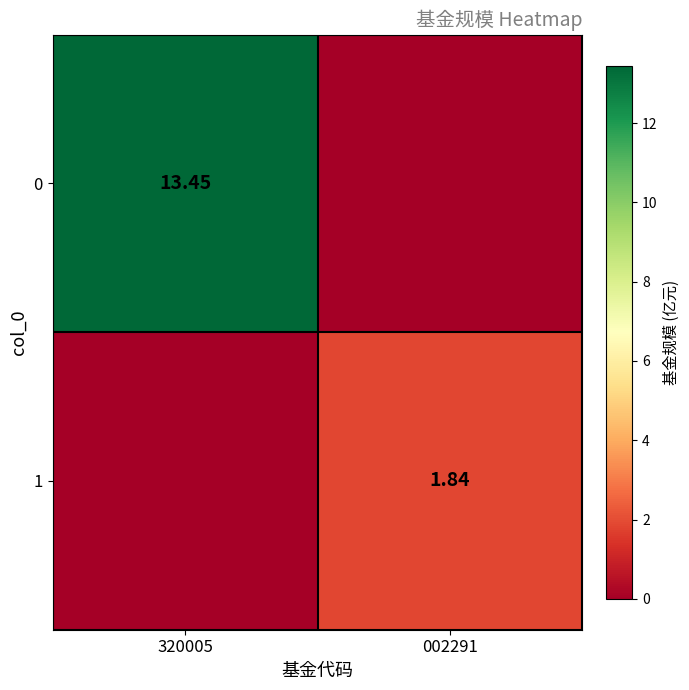

What is the sum of the 1 values at 320005 and 002291?

1.8